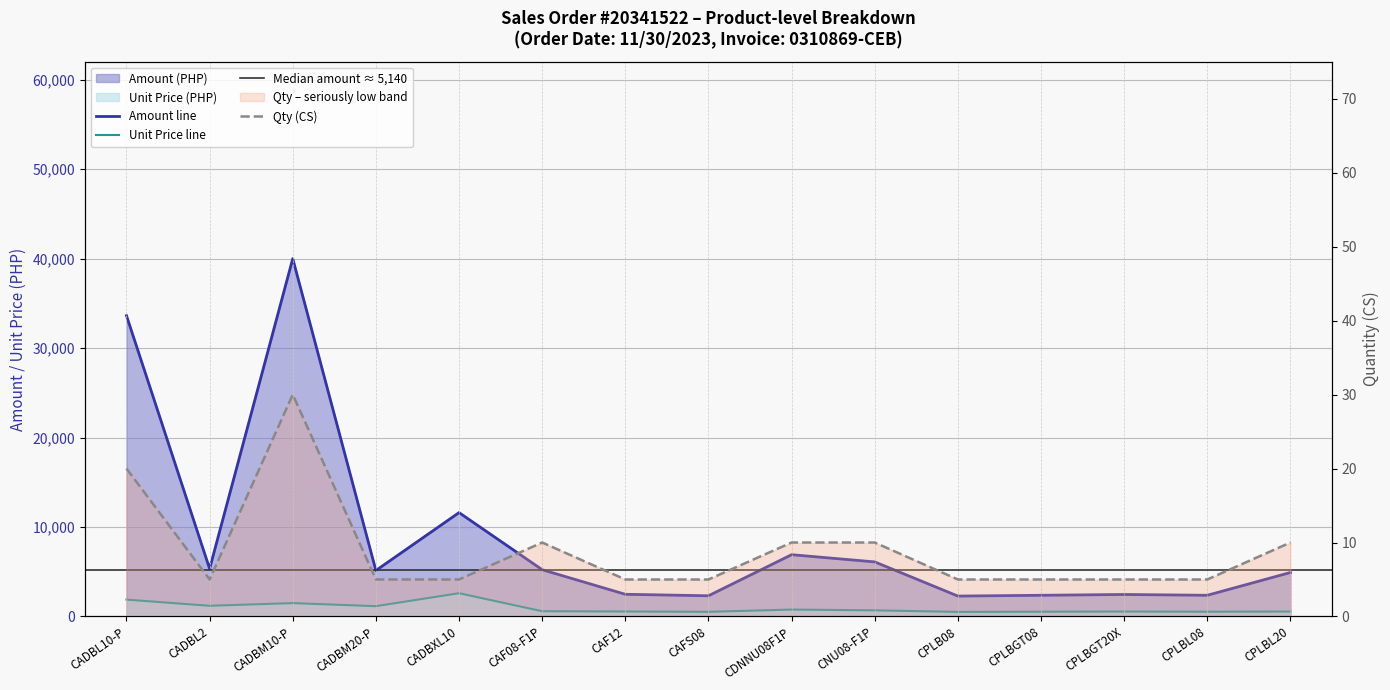

True or false: Unit Price (PHP) and Qty (CS) intersect in this chart.

False